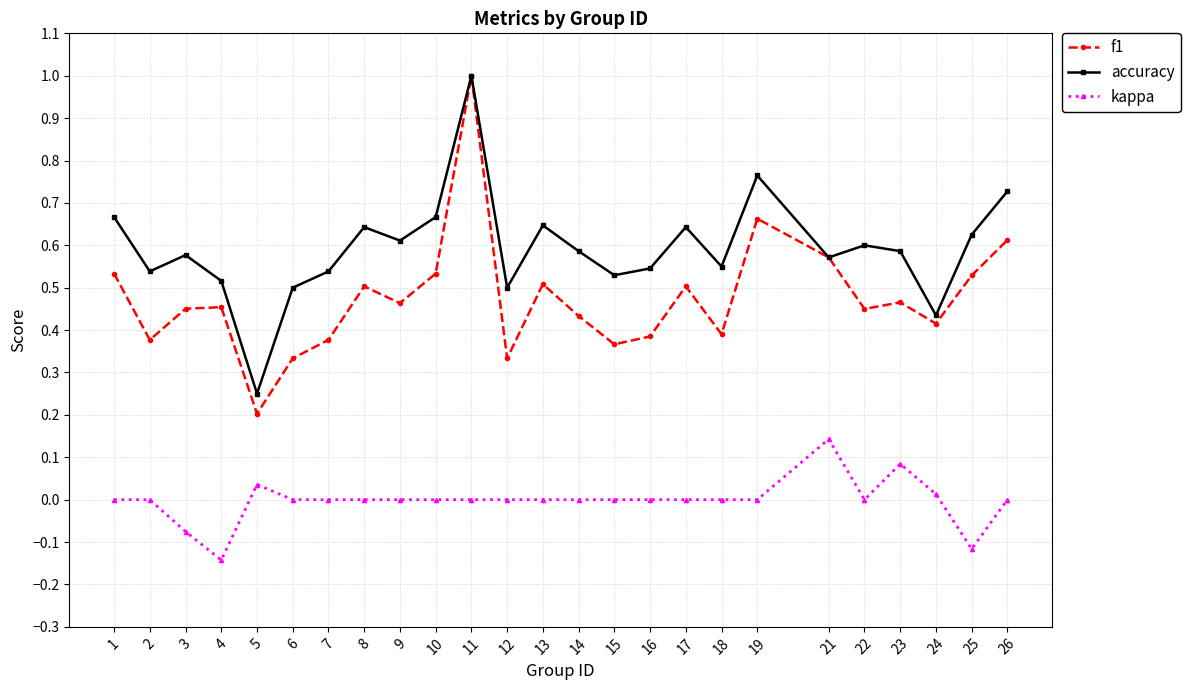

Is it true that accuracy equals 0.7 at 12?

False